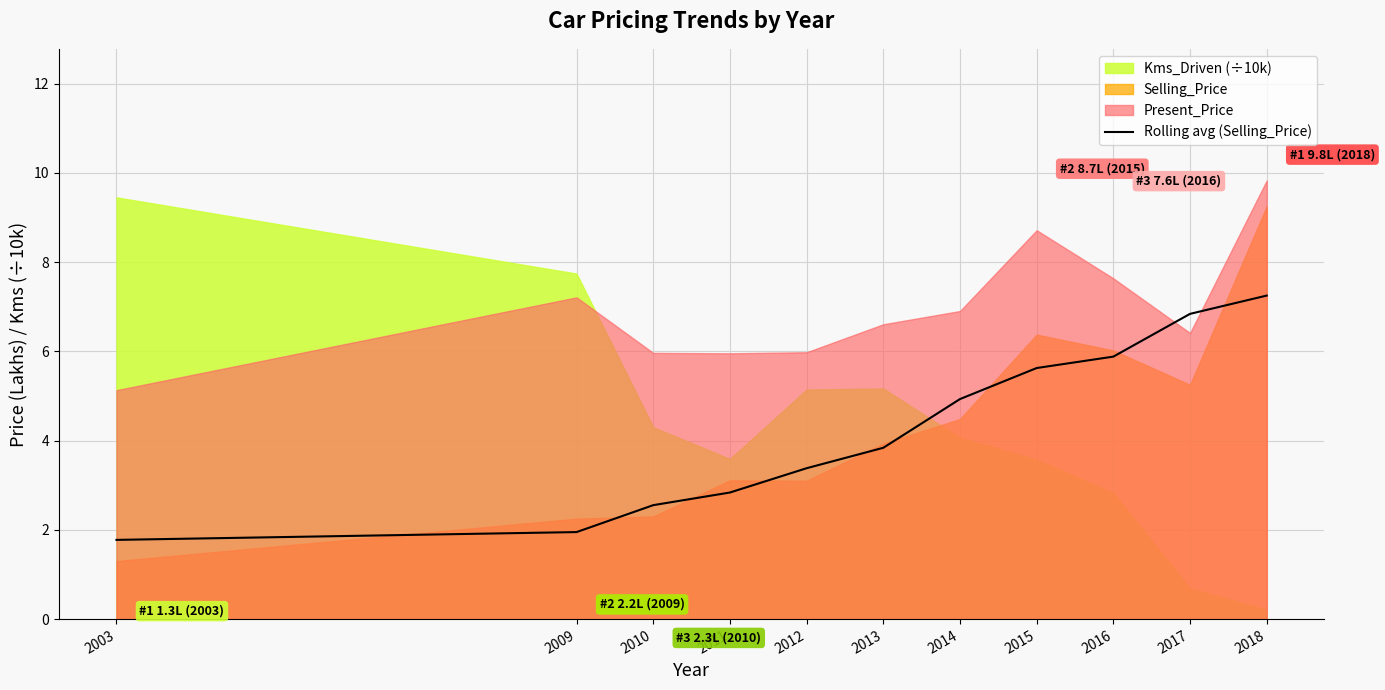

Count the number of values greater than 3.

7